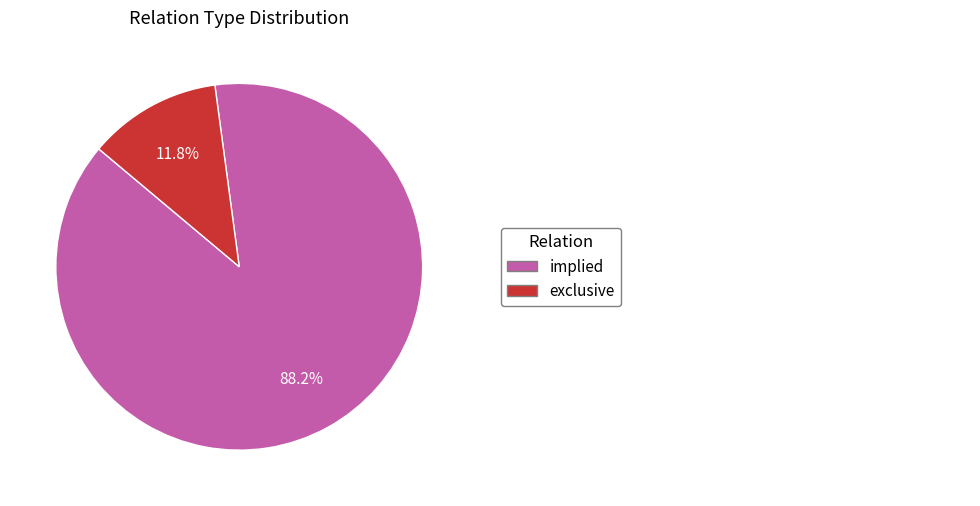

Is there any slice that represents more than half of the pie?

Yes